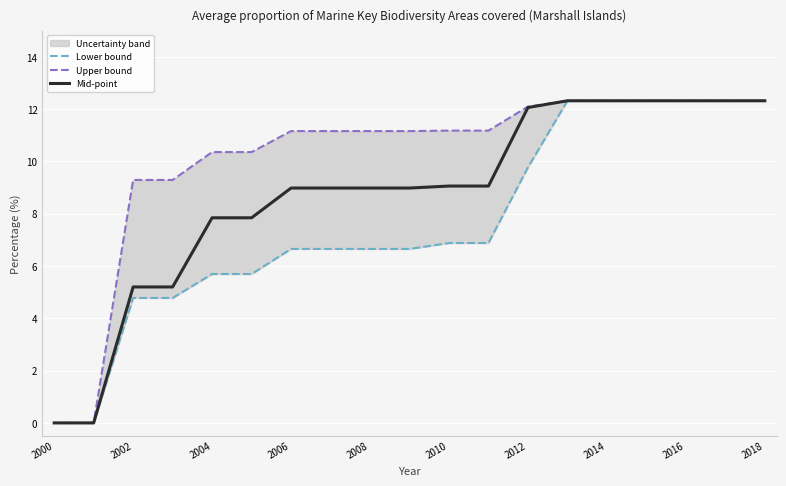

The value of Mid-point at 2002 is 5.2. True or false?

True